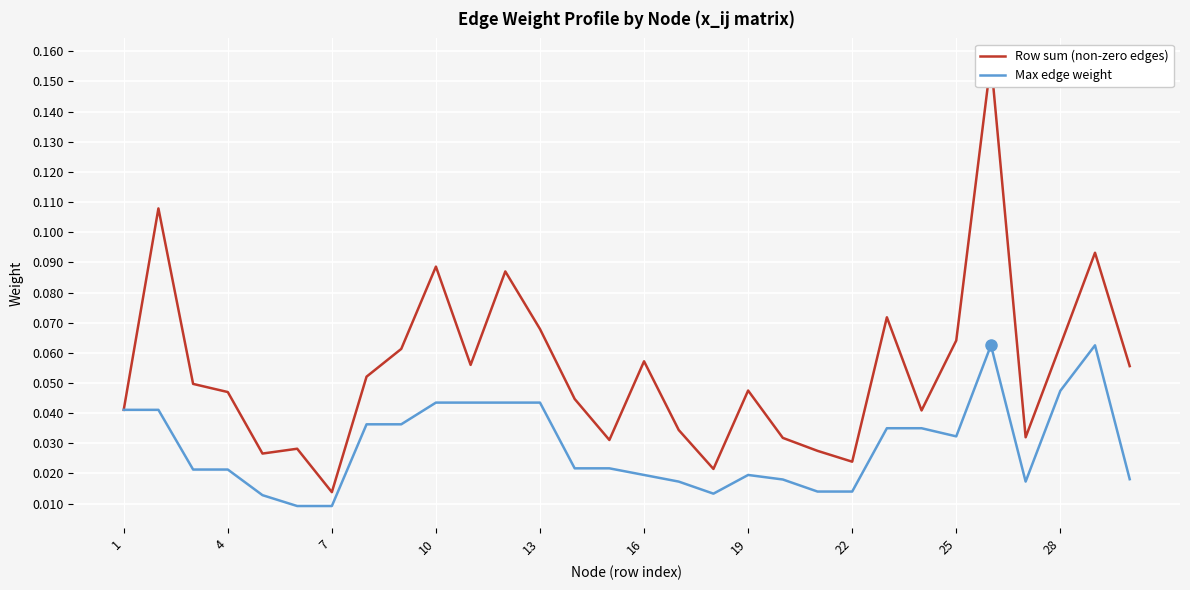

Is the value of Max edge weight at 10 greater than the value of Row sum (non-zero edges) at 4?

No